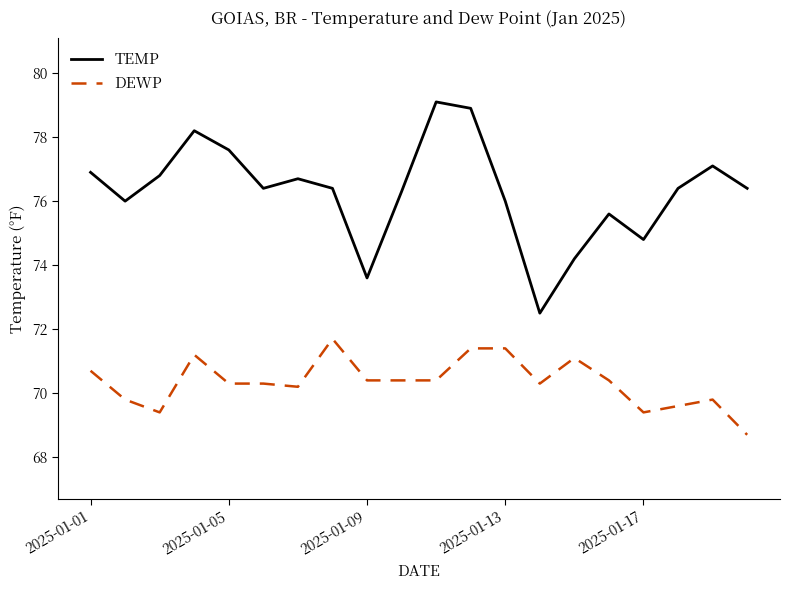

Which series has the largest total across all categories?

TEMP